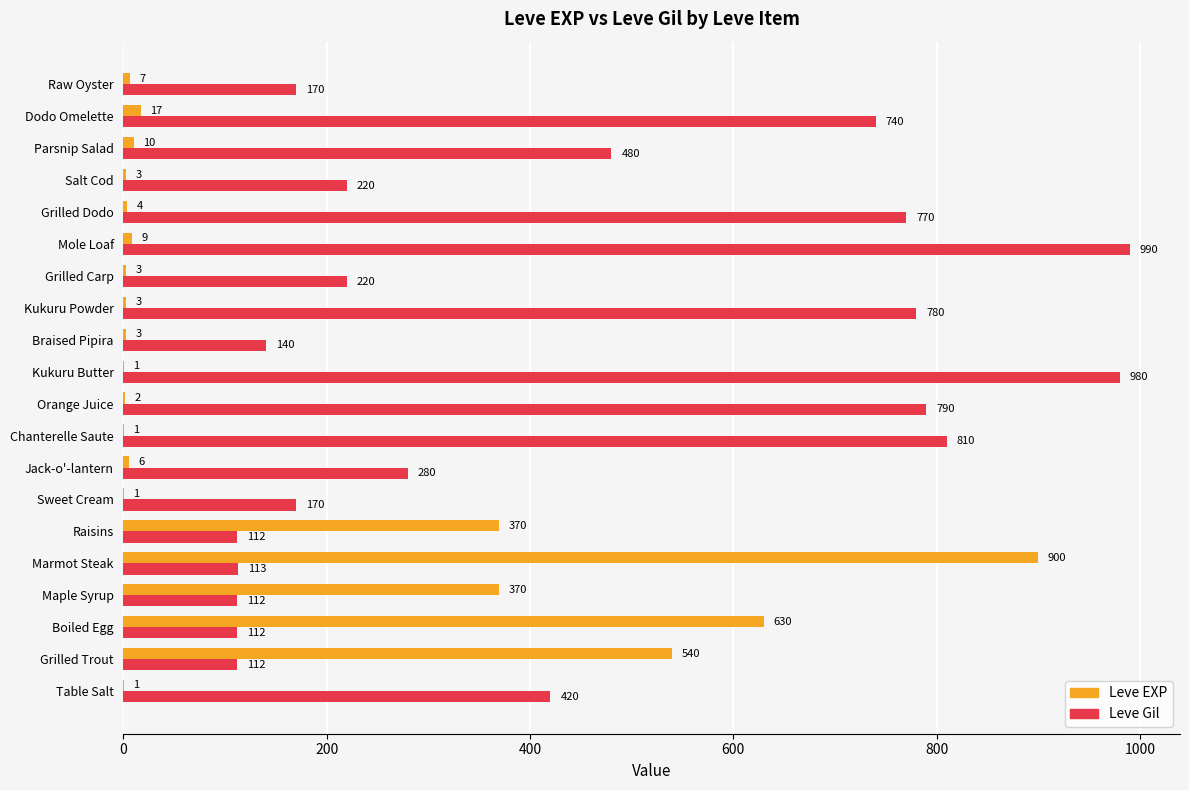

What is the total value across all series at Mole Loaf?

999